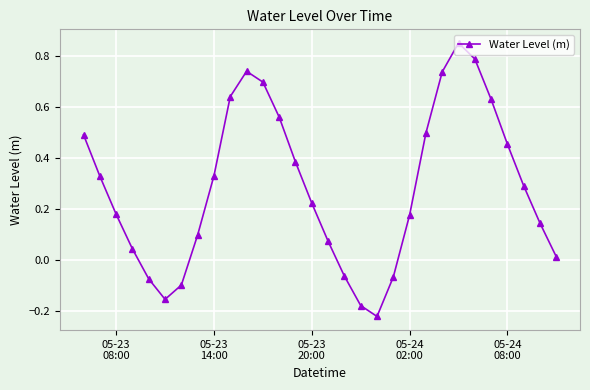

What is the difference between the maximum and second lowest values?

1.0